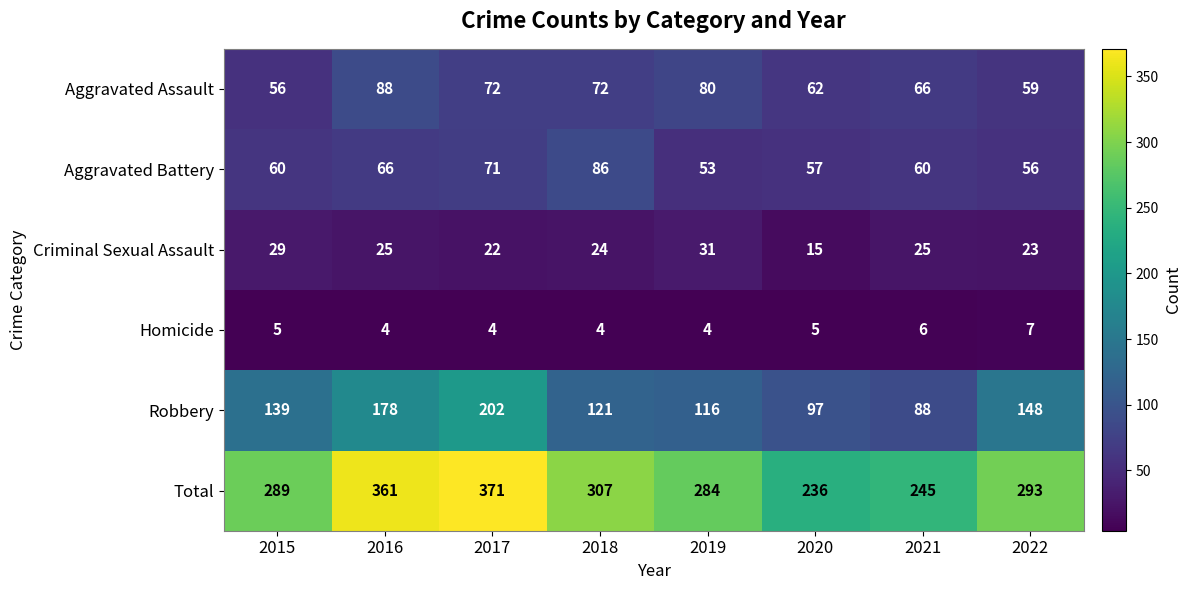

Rank the series at 2016 from highest to lowest value.

Total, Robbery, Aggravated Assault, Aggravated Battery, Criminal Sexual Assault, Homicide